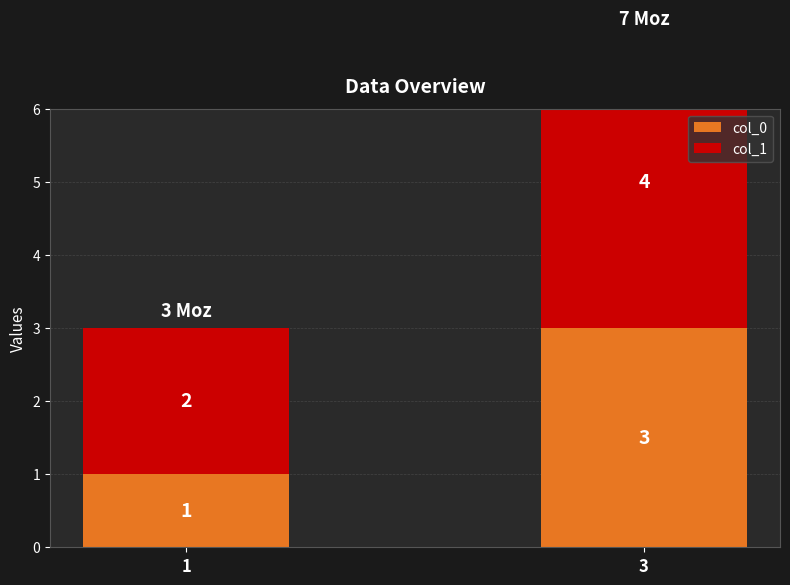

Which series has the largest total across all categories?

col_1